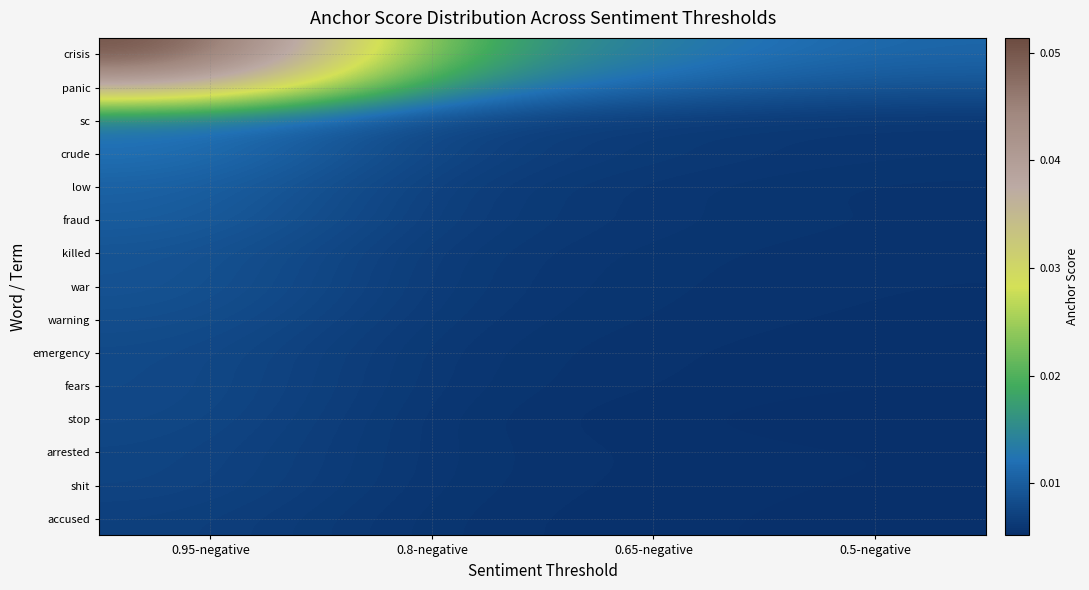

At 0.5-negative, list the series in order from smallest to largest.

stop, accused, shit, arrested, fears, emergency, warning, war, killed, low, fraud, sc, crude, panic, crisis